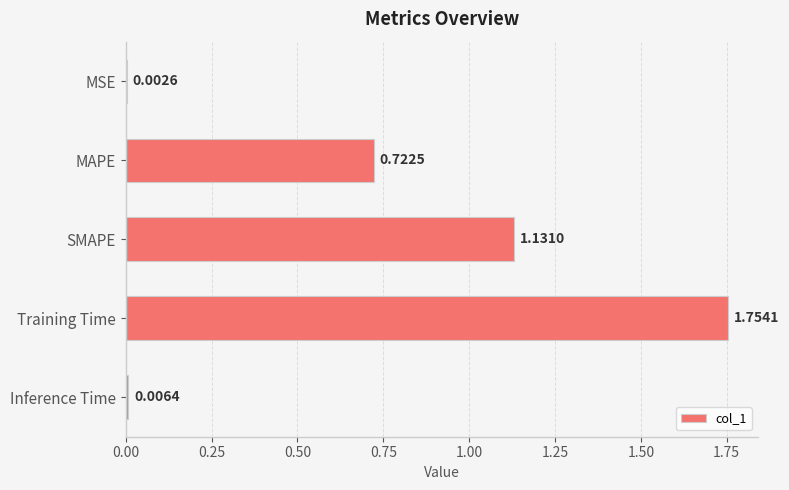

What is the sum of all values?

3.6